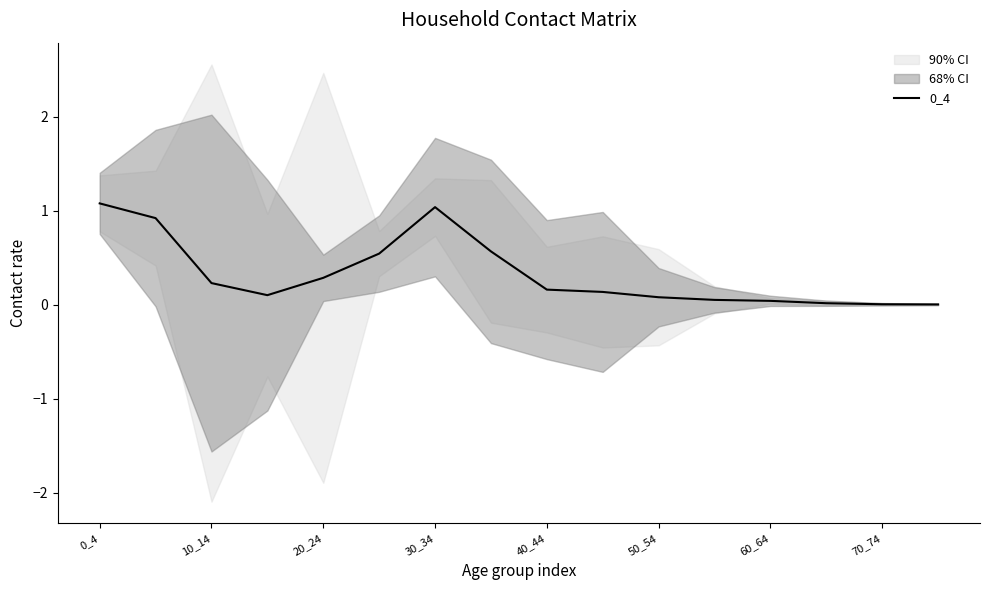

What is the sum of all values?

5.3